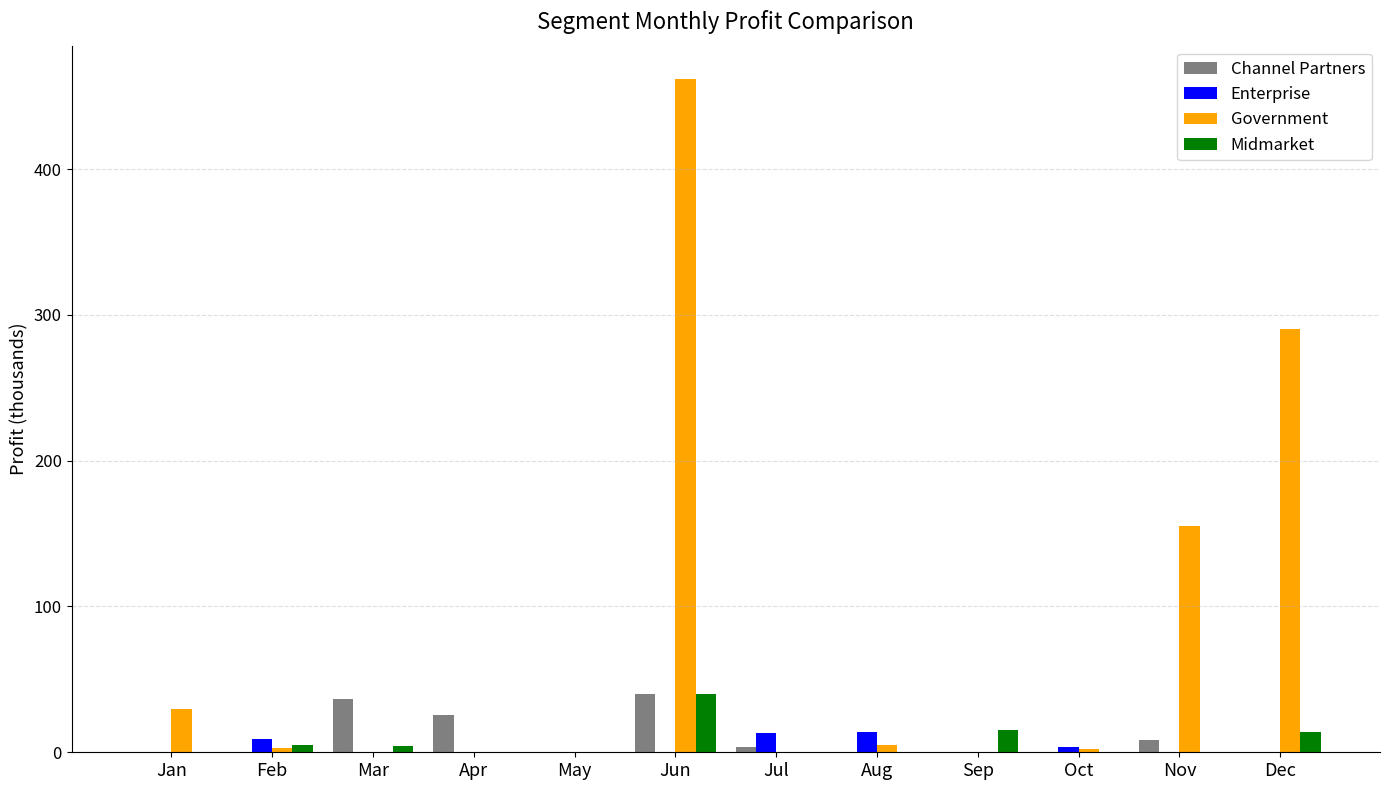

The Government series shows 0.0 at Jul. True or false?

True